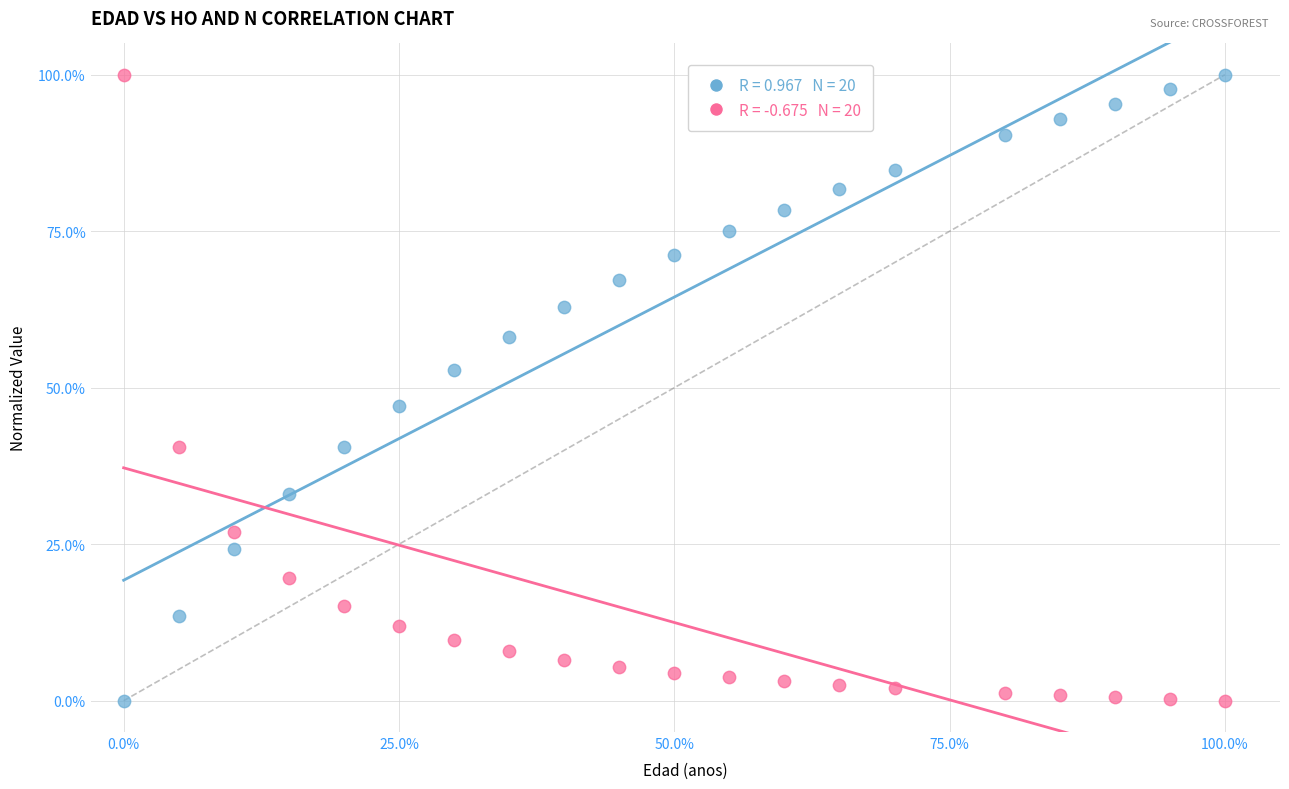

Across all data points, what is the range of X values (max minus min)?

100.0